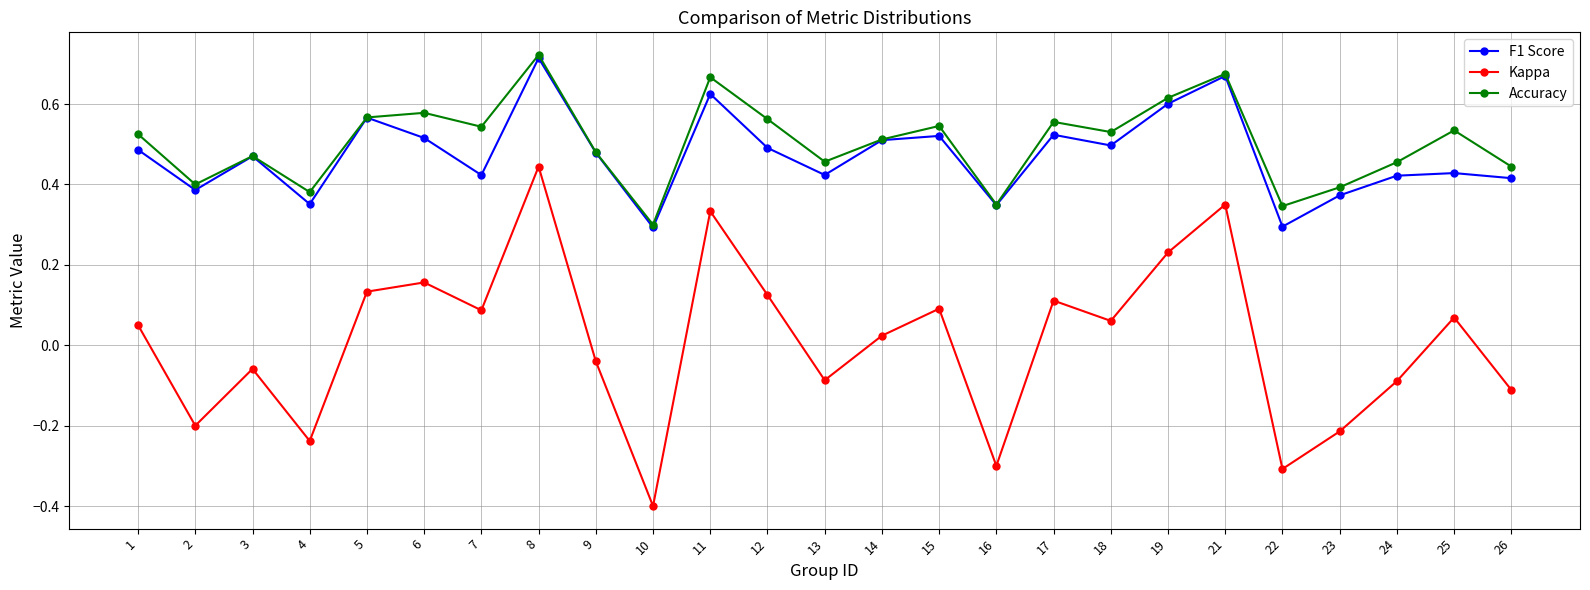

At how many categories does at least one series exceed 0?

25